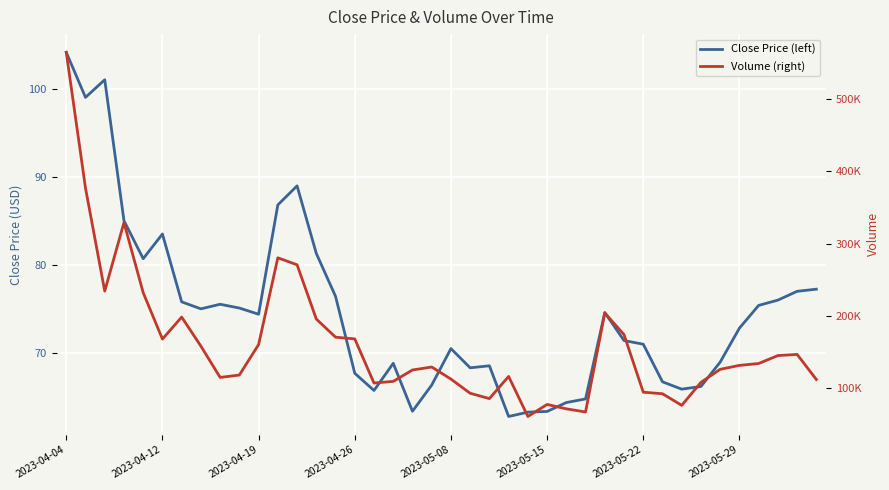

Reading right to left, extract all data points from this chart.

Close Price (left): 77.2	77.0	76.0	75.4	72.8	69.0	66.2	65.9	66.7	71.0	71.4	74.6	64.8	64.4	63.4	63.3	62.8	68.5	68.3	70.5	66.4	63.4	68.8	65.8	67.7	76.4	81.3	89.0	86.8	74.4	75.1	75.5	75.0	75.8	83.5	80.7	85.0	101.0	99.0	104.1
Volume (right): 112376.9	147011.9	145394.3	134473.0	131849.6	126437.8	108450.8	76705.5	92731.7	94865.1	174306.0	204304.1	67549.9	71901.6	77944.6	61354.7	116623.6	86030.7	93371.9	112949.5	129633.9	125482.3	109793.6	107513.9	168412.0	170810.1	195853.0	270744.3	280345.4	160625.1	118546.6	115241.5	158428.3	198546.1	168161.8	232170.4	328963.6	234362.8	376528.6	563956.7